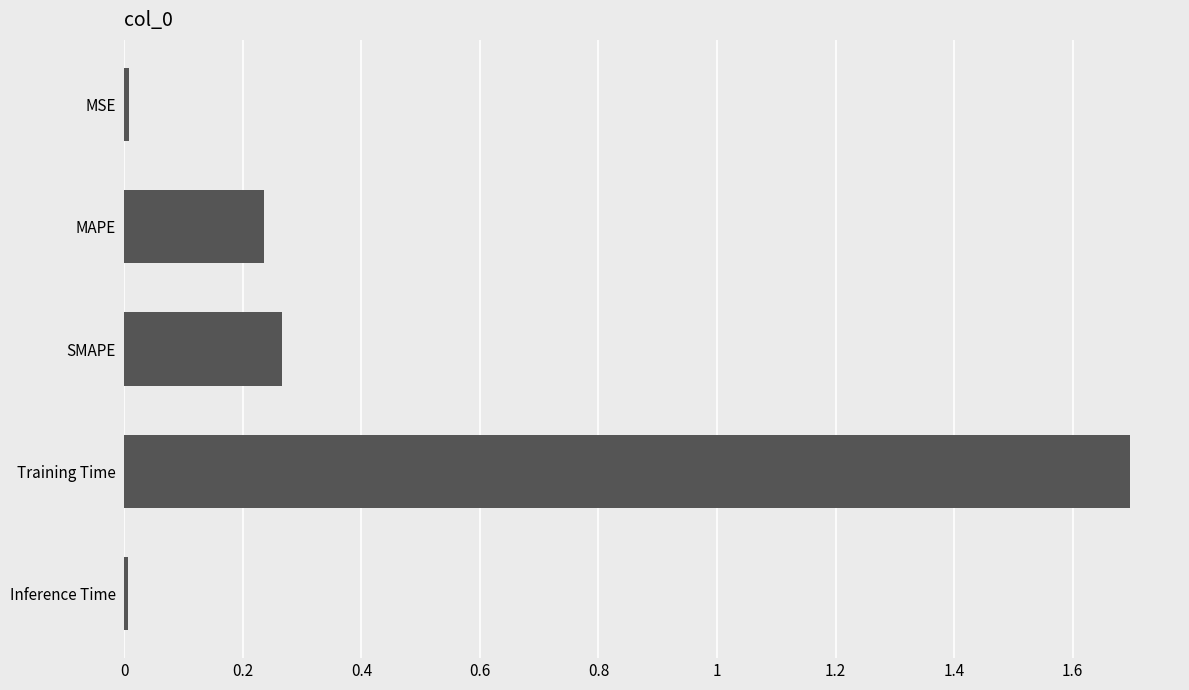

Which has a higher value, MSE or SMAPE?

SMAPE